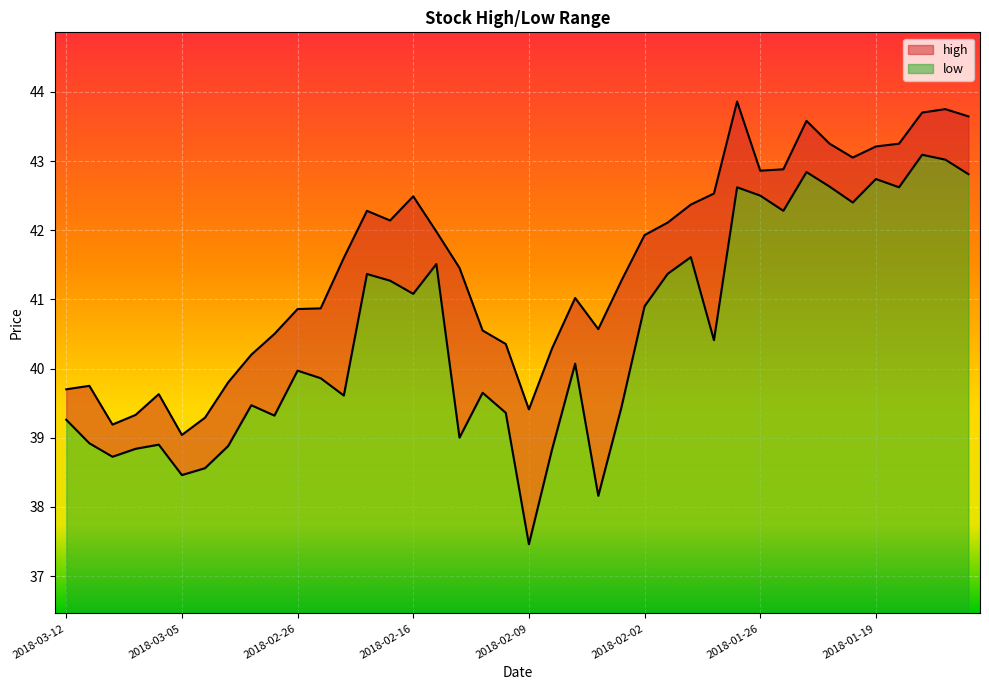

What position from the left is 2018-03-08?

3